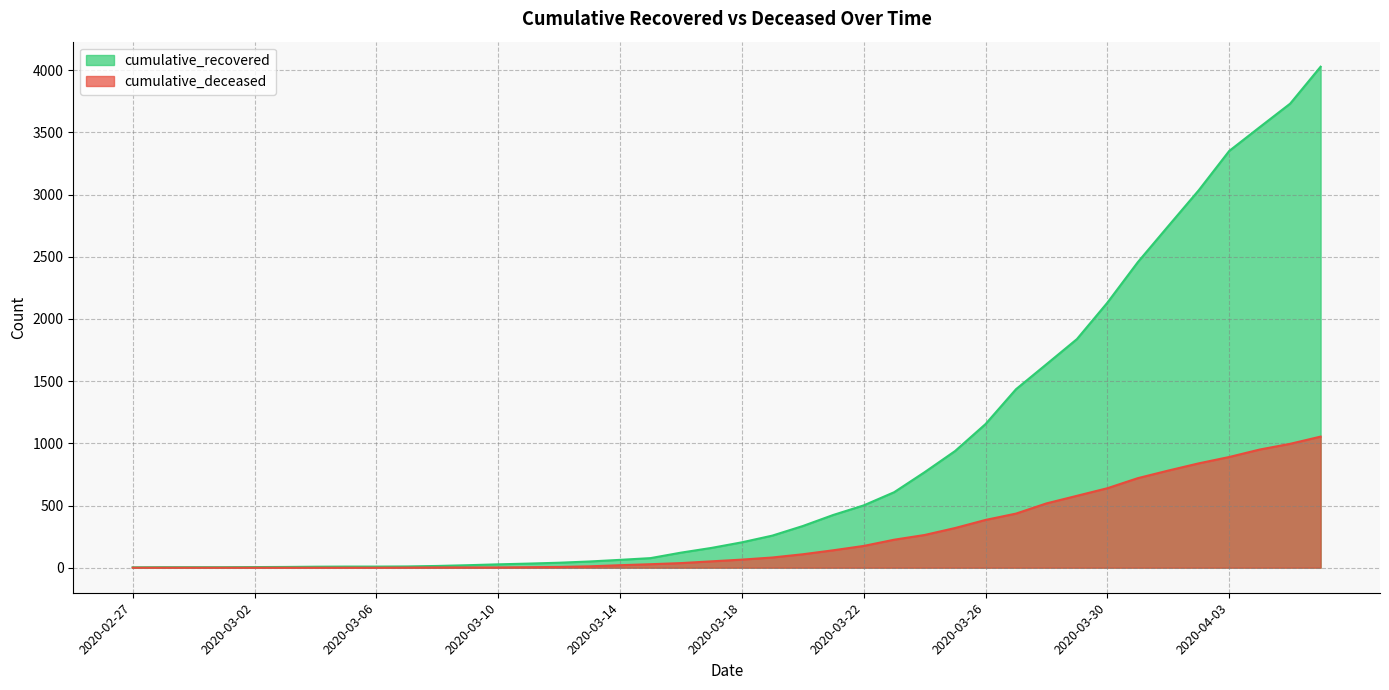

What is the difference between the highest and lowest values at 2020-03-03?

6